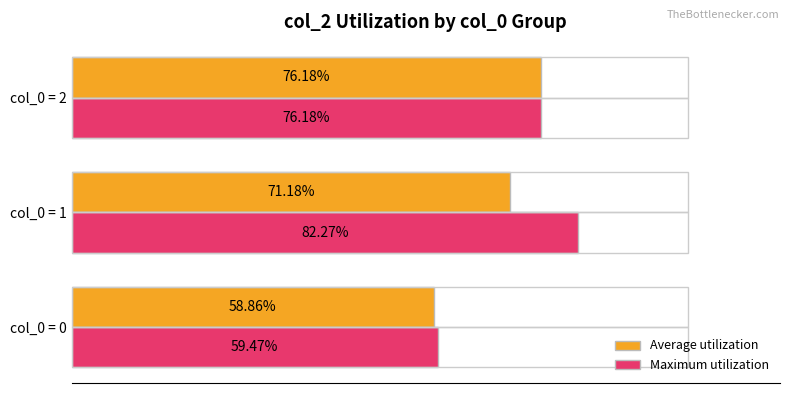

What are all the series names shown in the legend?

Average utilization, Maximum utilization